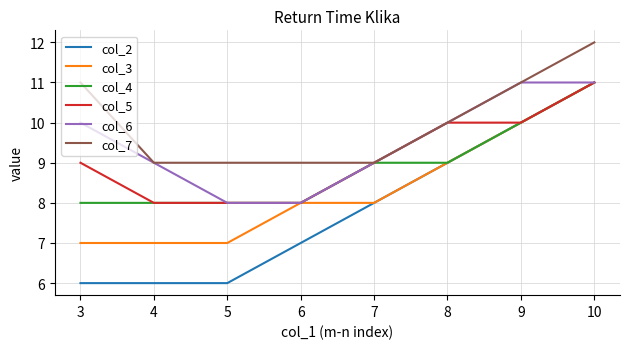

Reading left to right, what are all the values shown in this chart?

col_2: 6	6	6	7	8	9	10	11
col_3: 7	7	7	8	8	9	10	11
col_4: 8	8	8	8	9	9	10	11
col_5: 9	8	8	8	9	10	10	11
col_6: 10	9	8	8	9	10	11	11
col_7: 11	9	9	9	9	10	11	12